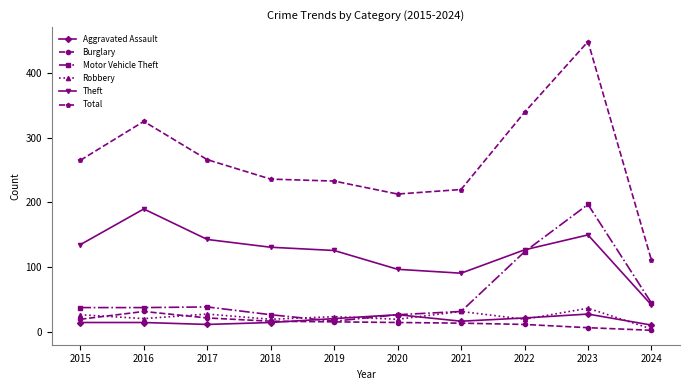

The value of Motor Vehicle Theft at 2023 is 118. True or false?

False